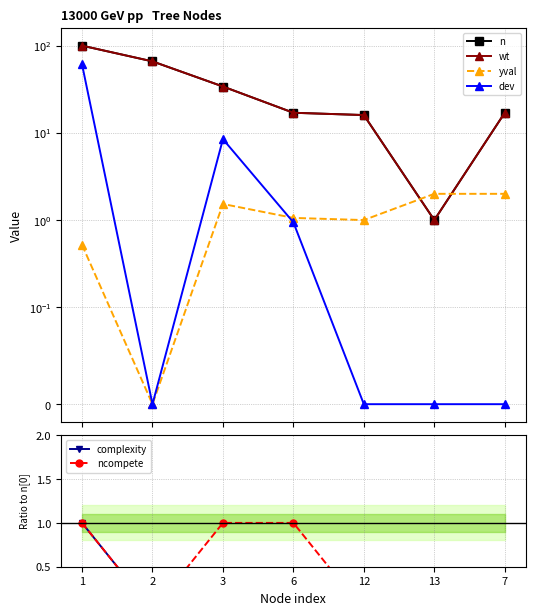

After their last crossing, which series has the higher values: yval or n?

n